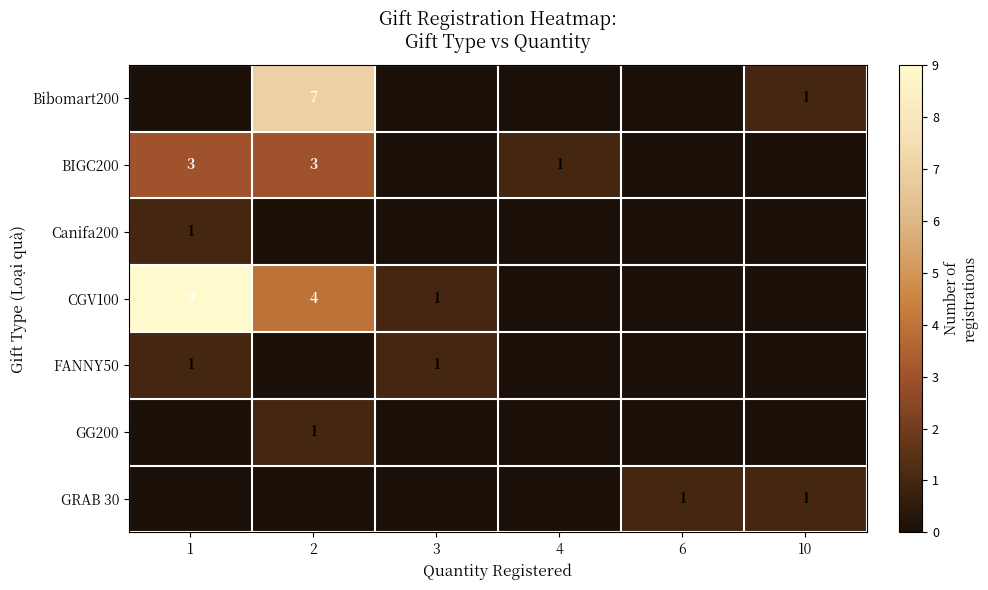

Which label corresponds to the smallest value in the chart?

1